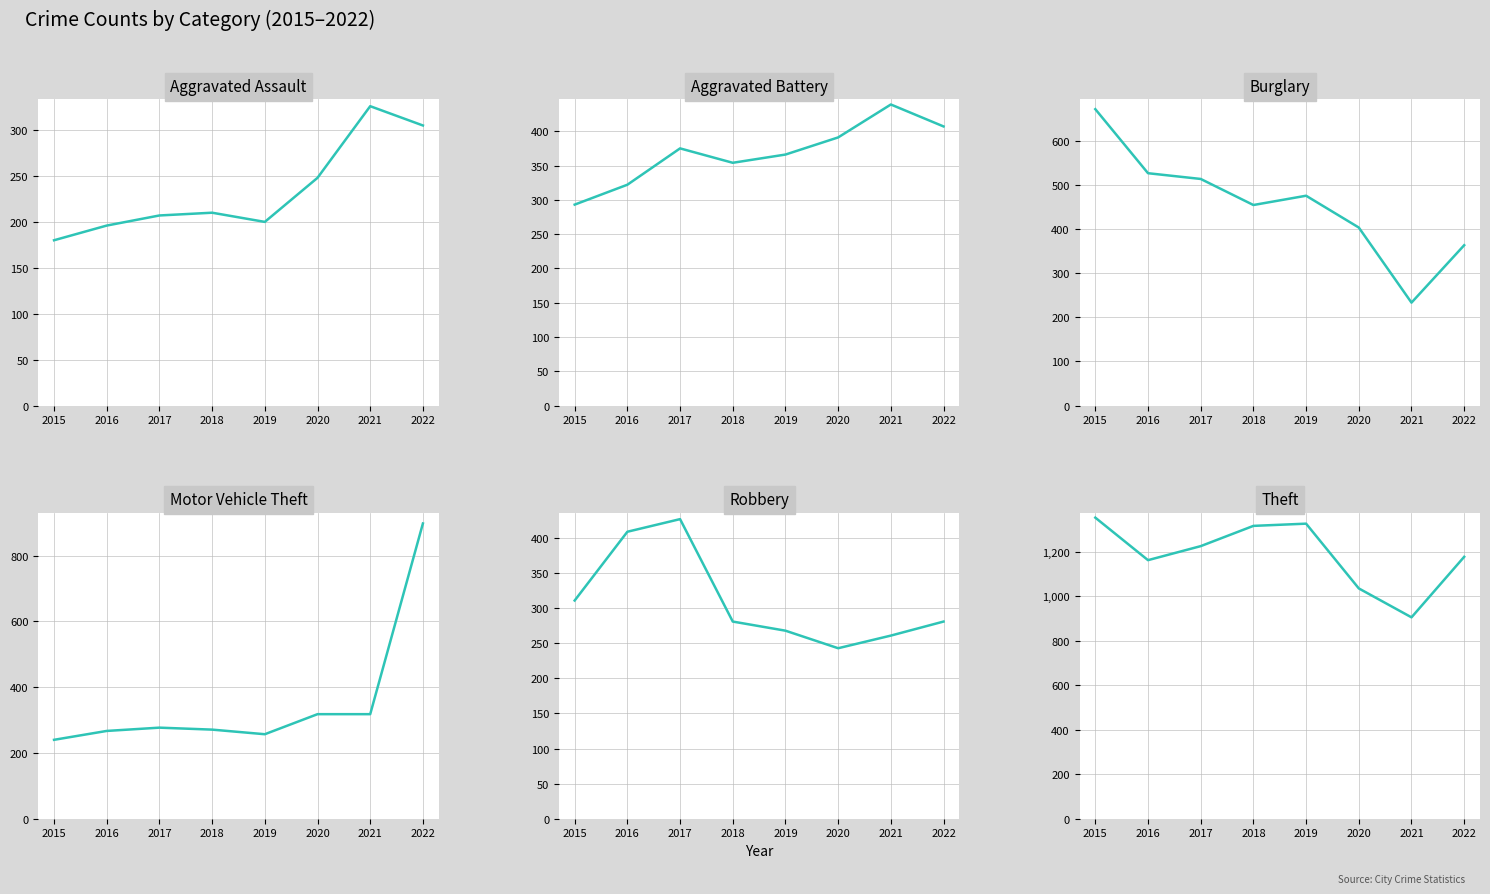

Rank the series by their maximum value, from lowest to highest.

Aggravated Assault, Robbery, Aggravated Battery, Burglary, Motor Vehicle Theft, Theft